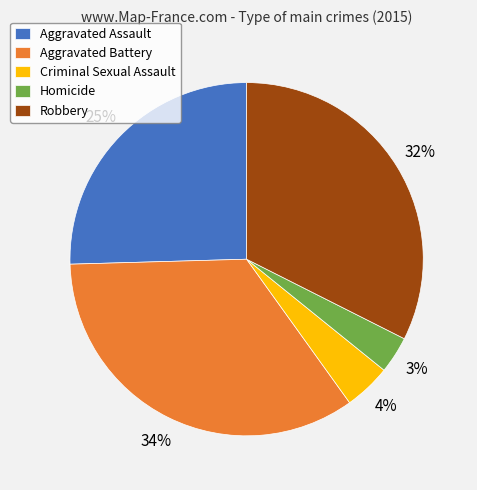

Which has a higher value, Robbery or Aggravated Battery?

Aggravated Battery